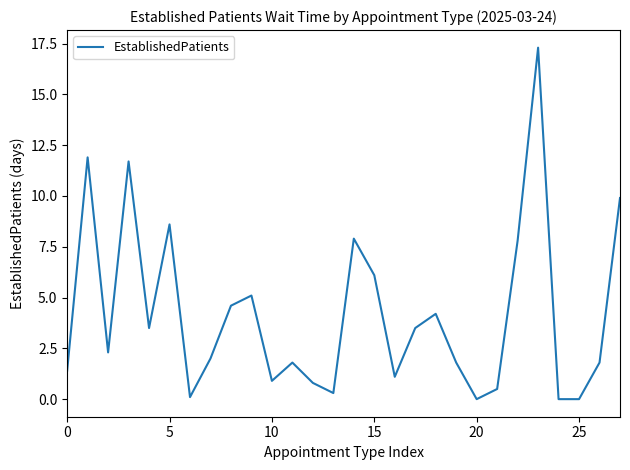

What is the maximum value shown in the chart?

17.3